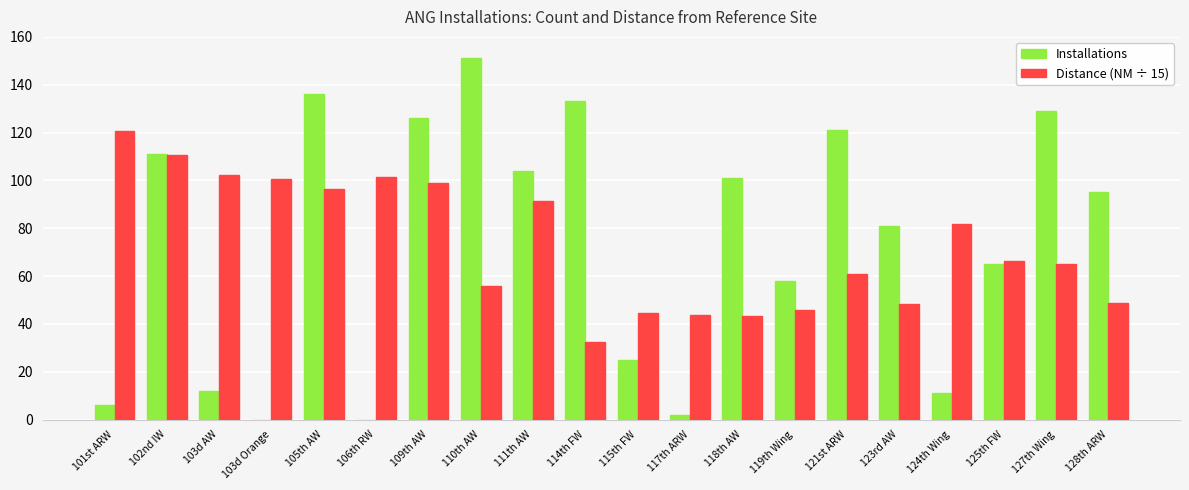

How many values in the Distance (NM ÷ 15) series exceed 66?

10